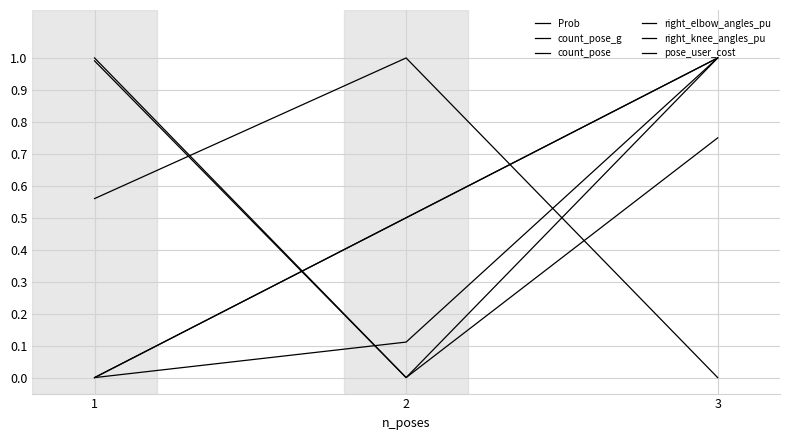

At which label is count_pose closest to 0?

1